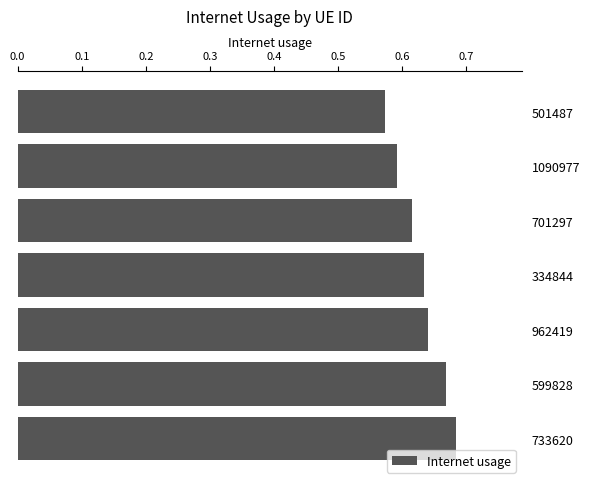

What is the sum of all values?

4.4